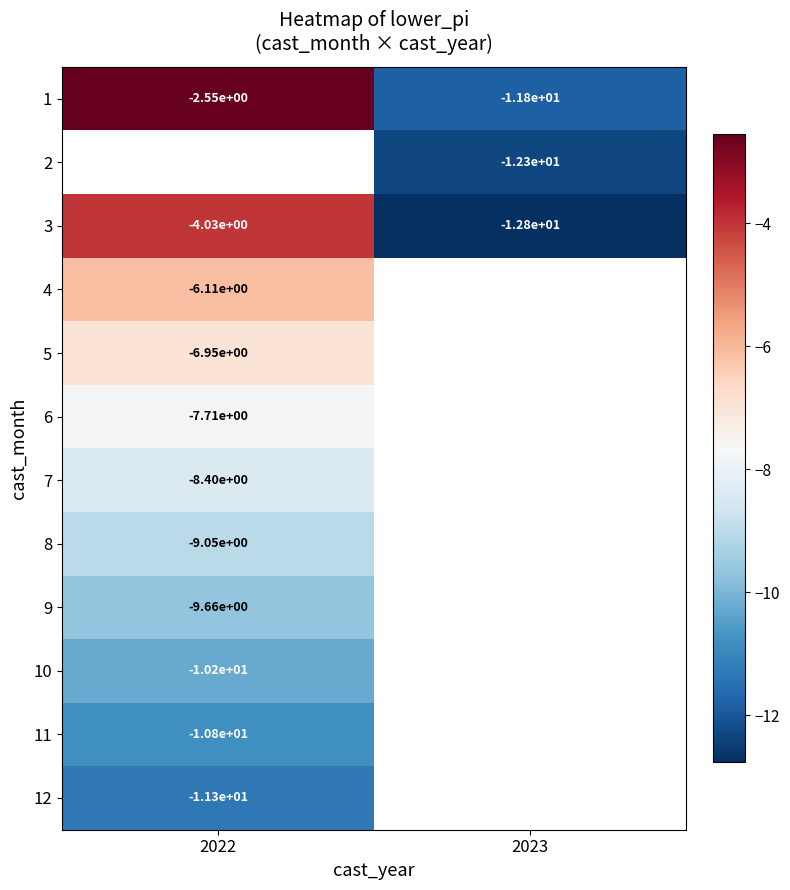

Is the value of 11 at 2022 greater than the value of 5 at 2022?

No